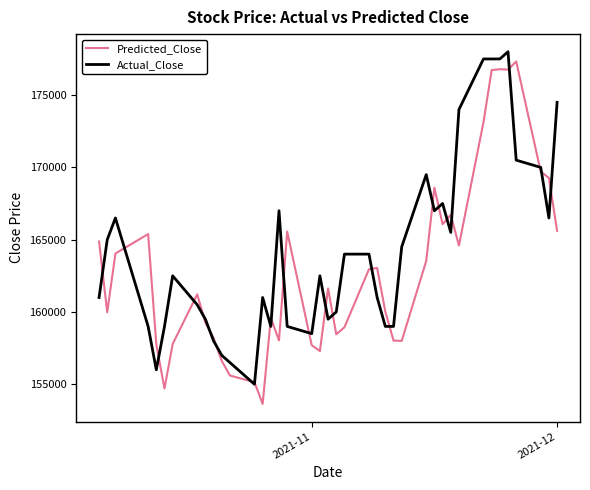

Rank the series by their average value, from highest to lowest.

Actual_Close, Predicted_Close